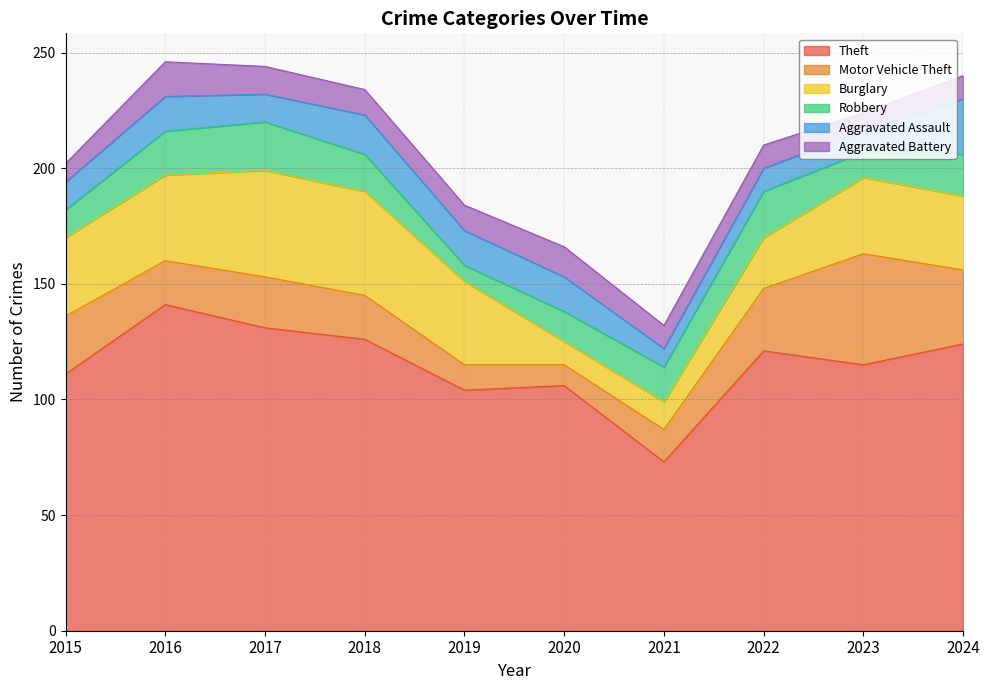

How many lines are shown in the chart?

6